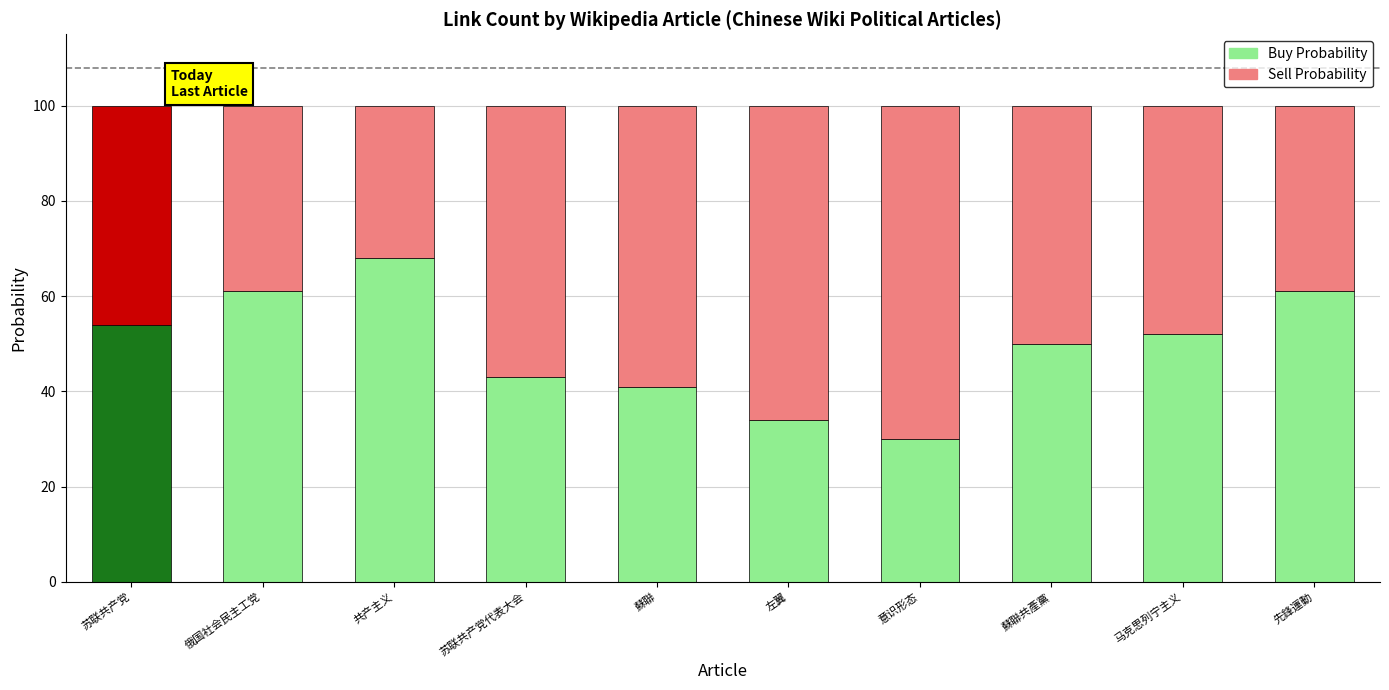

The Buy Probability series shows 52 at 马克思列宁主义. True or false?

True